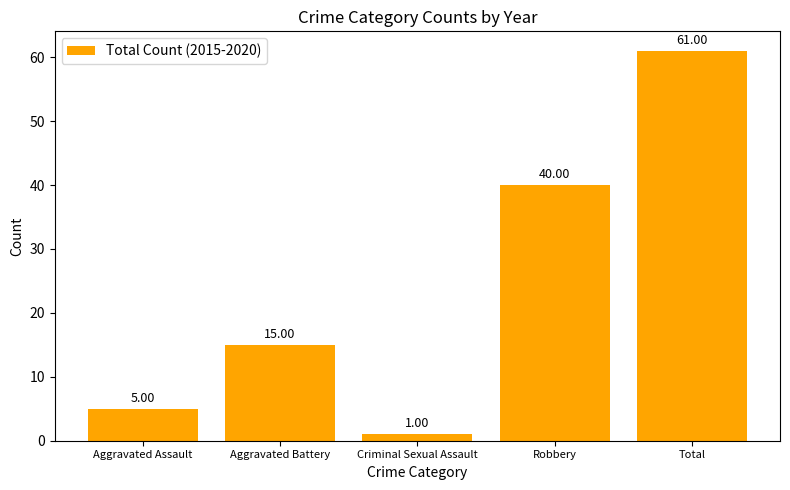

Reading left to right, extract all data points from this chart.

5	15	1	40	61